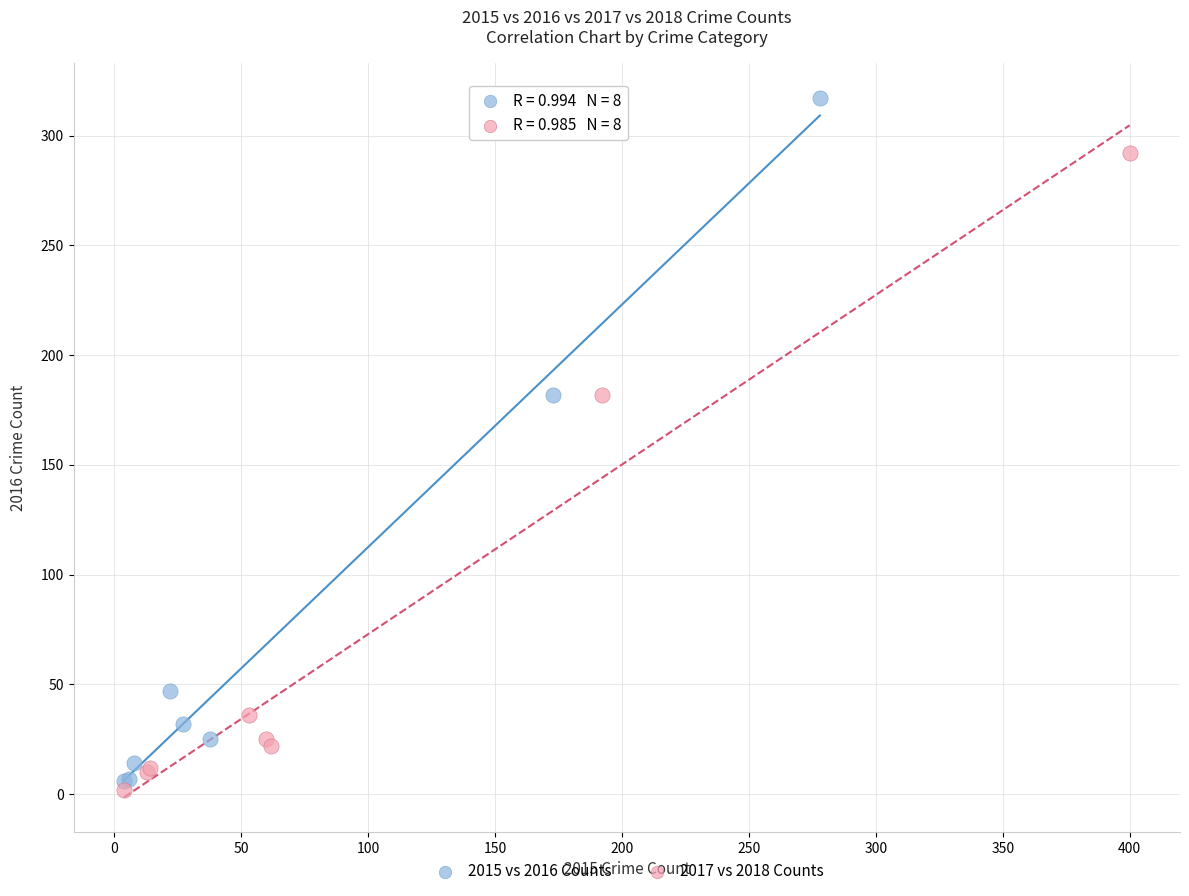

Which series reaches the minimum Y coordinate?

2017 vs 2018 Counts